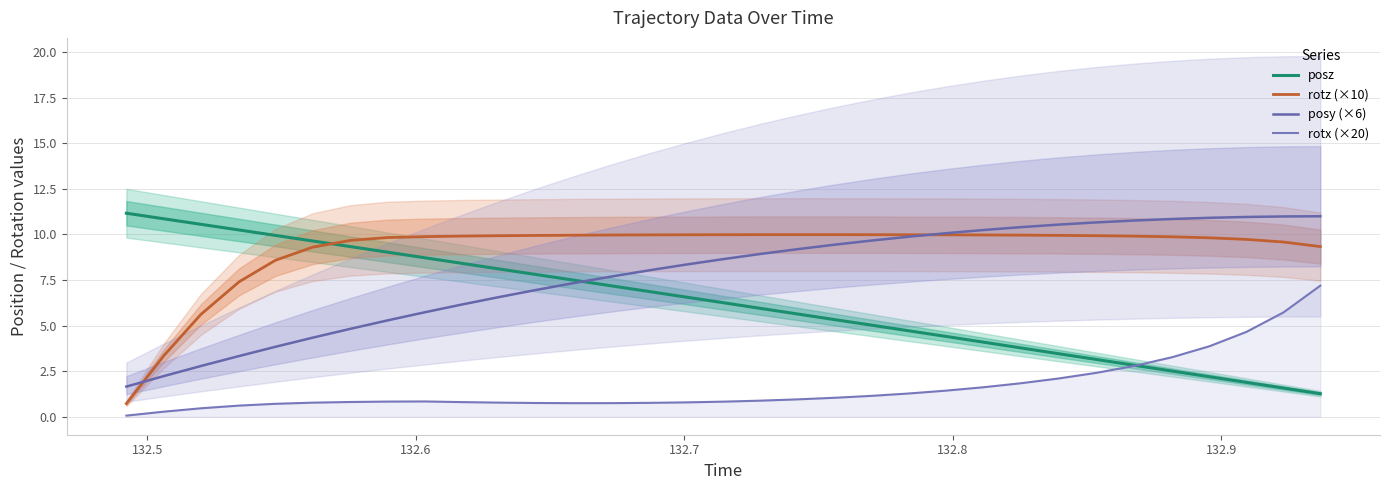

What is the average value of the rotz (×10) series?

9.1